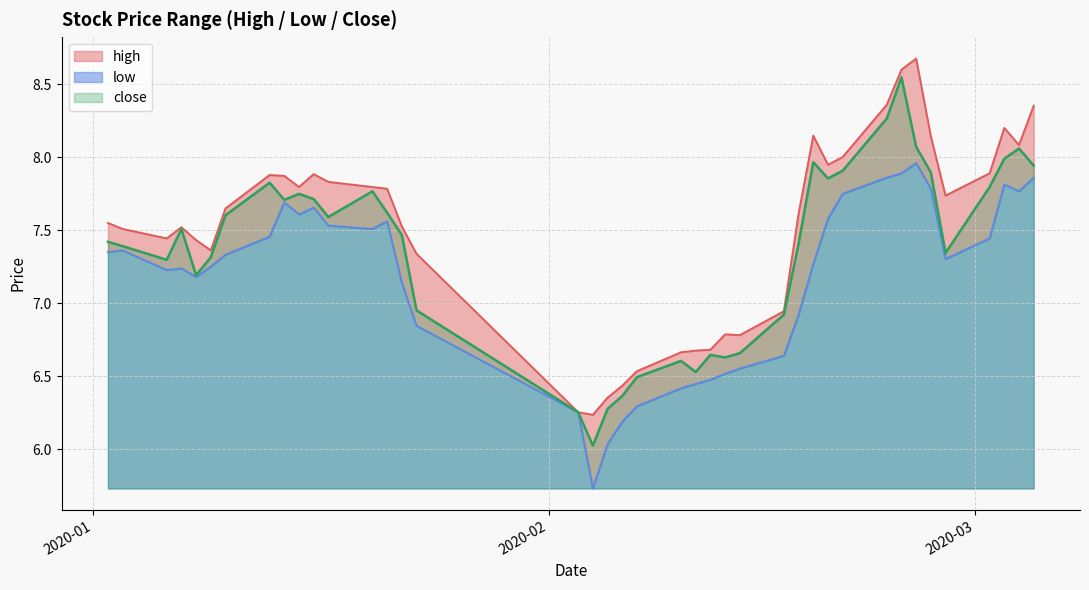

True or false: low has a value of 1.9 at 11.

False